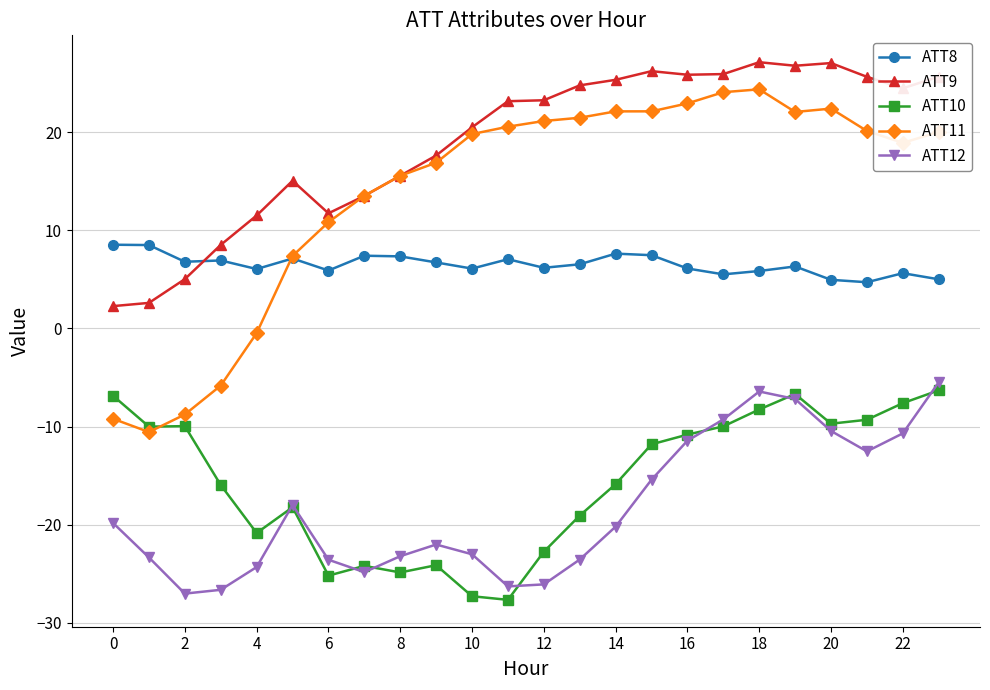

What is the value of the ATT8 point at the 12th from the left?

7.1